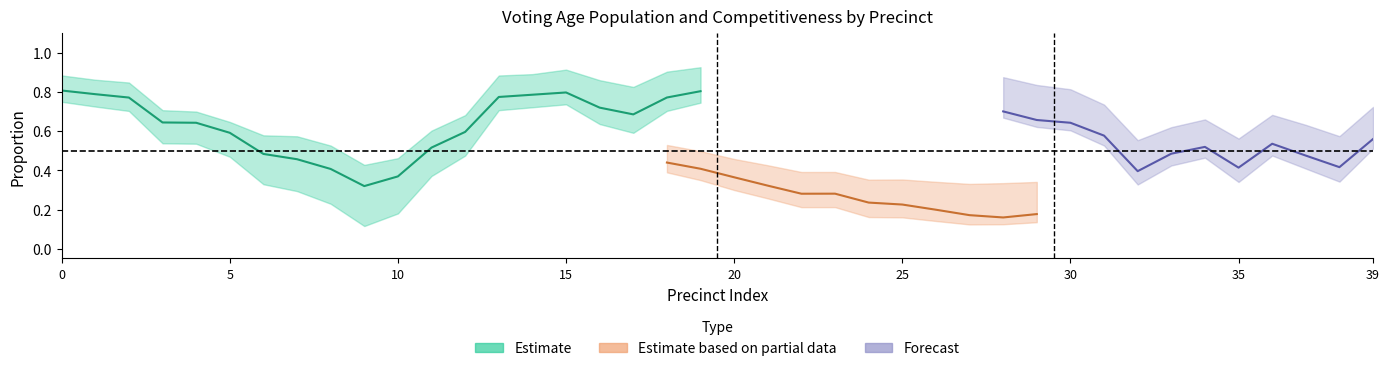

Is the value of OVAP_pct at 11 greater than the value of COMP18None_pct at 4?

No